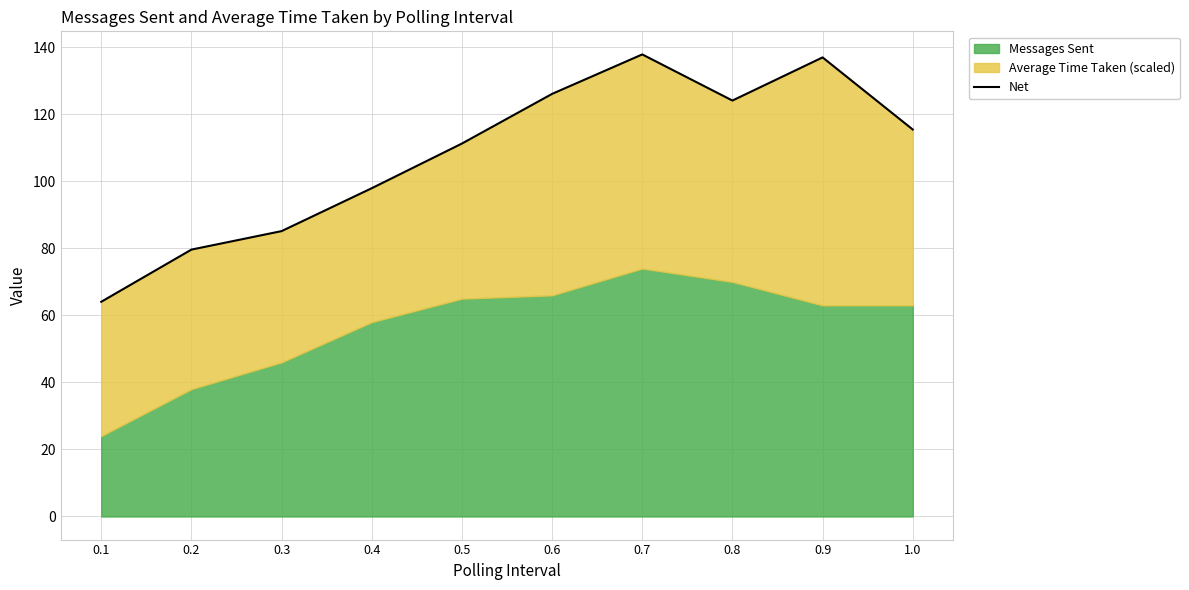

Reading left to right, what are all the values shown in this chart?

0.1=64.1	0.2=79.6	0.3=85.2	0.4=98.0	0.5=111.3	0.6=126.1	0.7=137.9	0.8=124.1	0.9=137.0	1.0=115.5